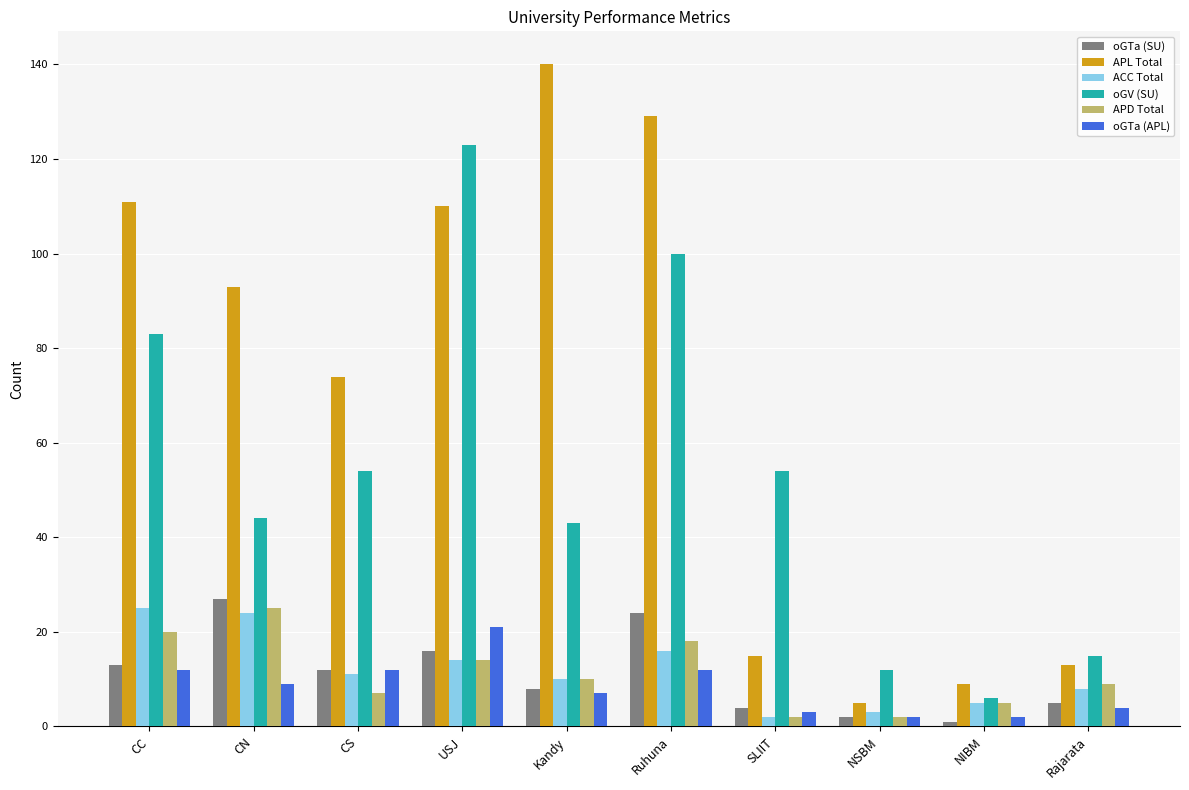

At which label does oGV (SU) first exceed 54?

CC